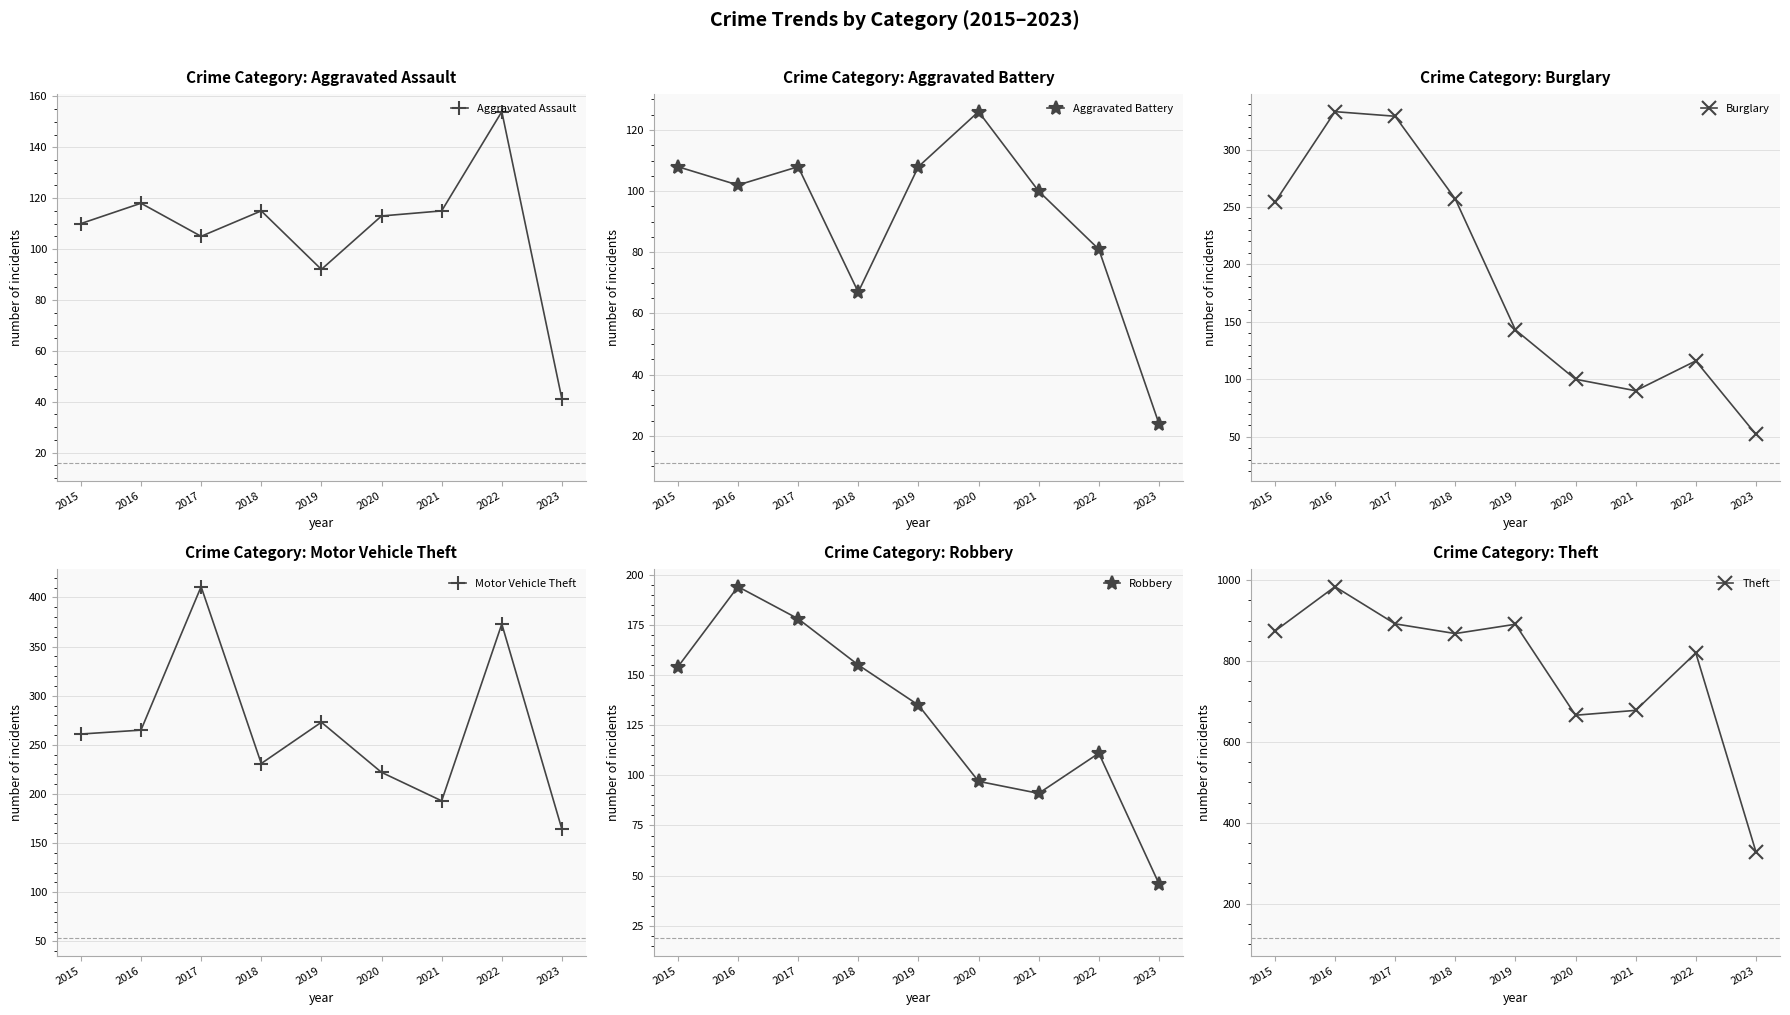

How many lines are shown in the chart?

6